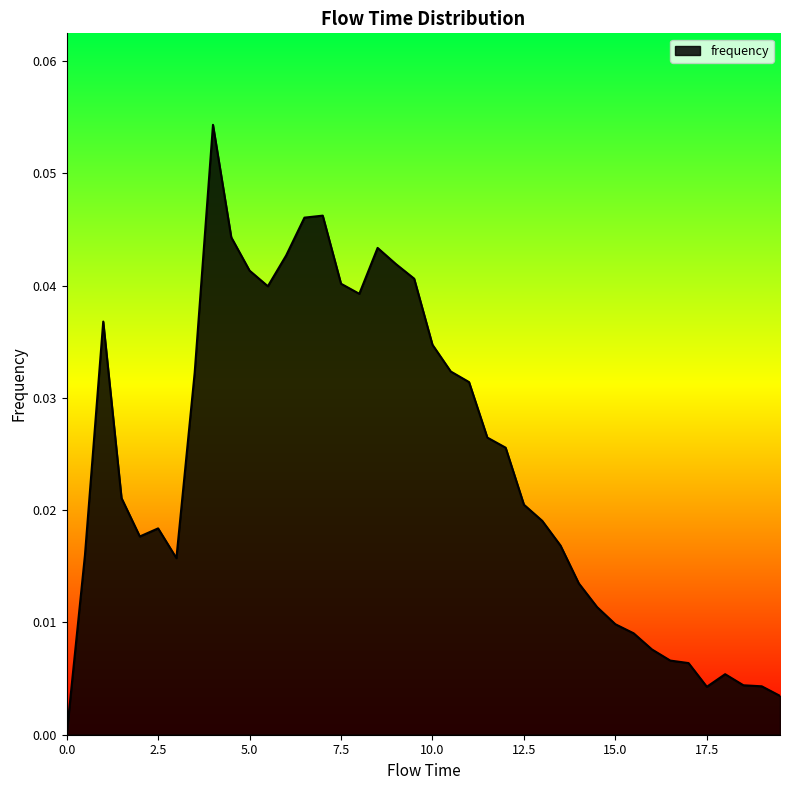

Does the chart display data point markers on the line(s)?

No